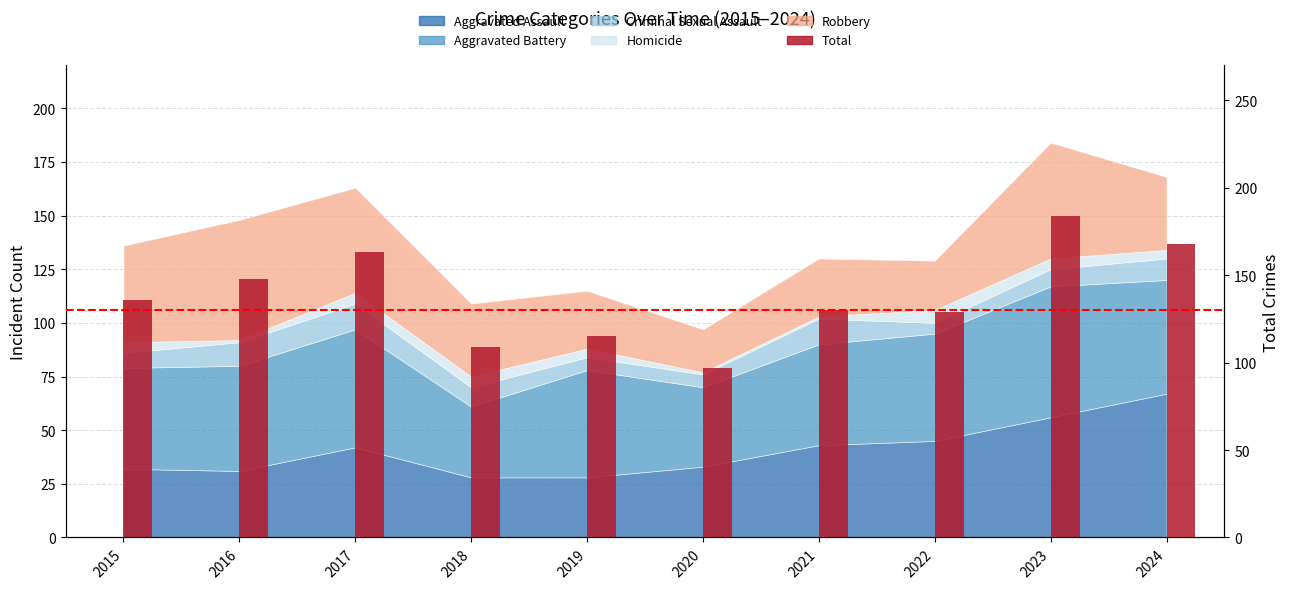

What is the average value?

138